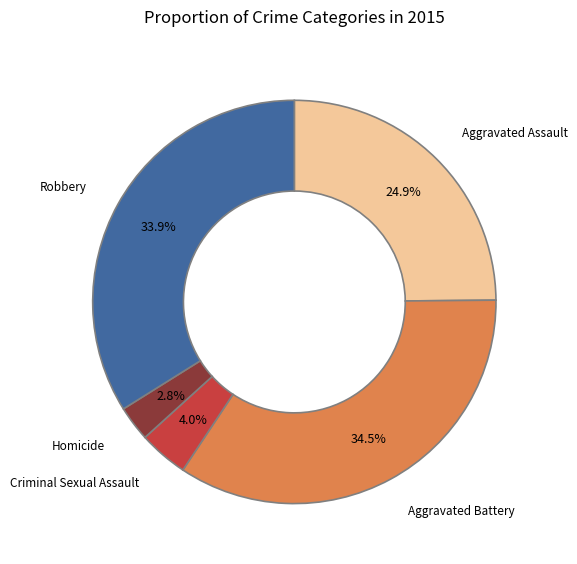

What is the smallest slice in the pie chart?

Homicide